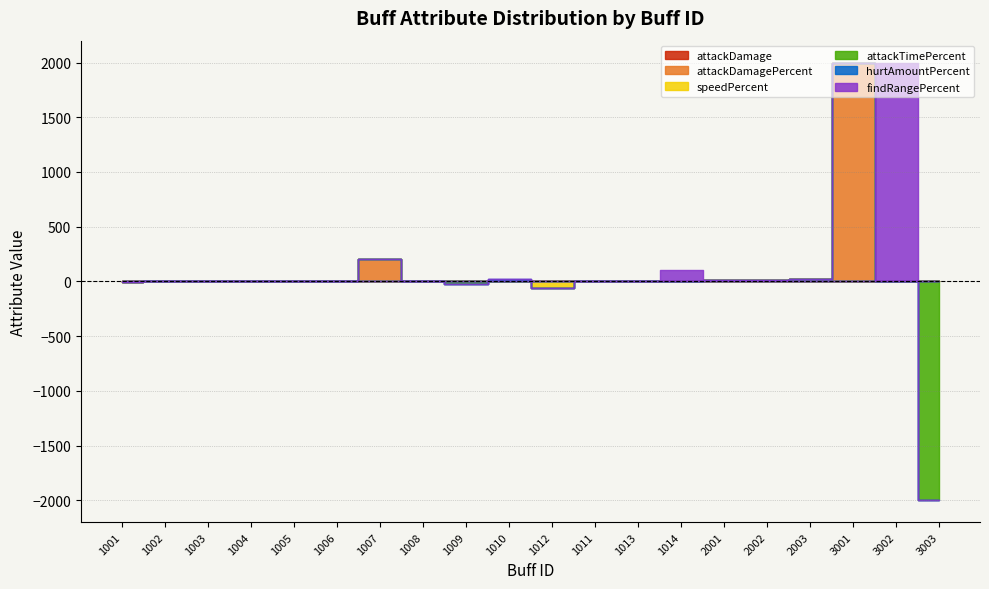

Does the chart have visible grid lines?

Yes